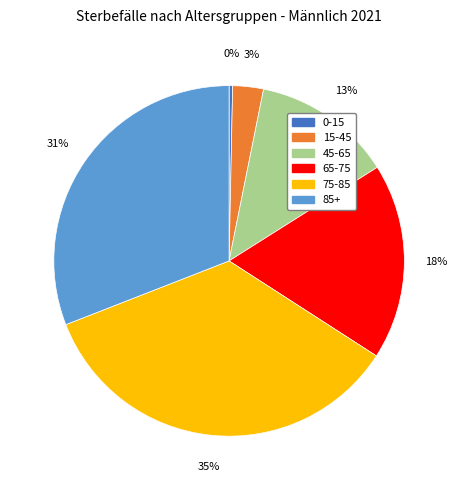

To the nearest percent, what is the difference between the largest and smallest slice percentages?

35%